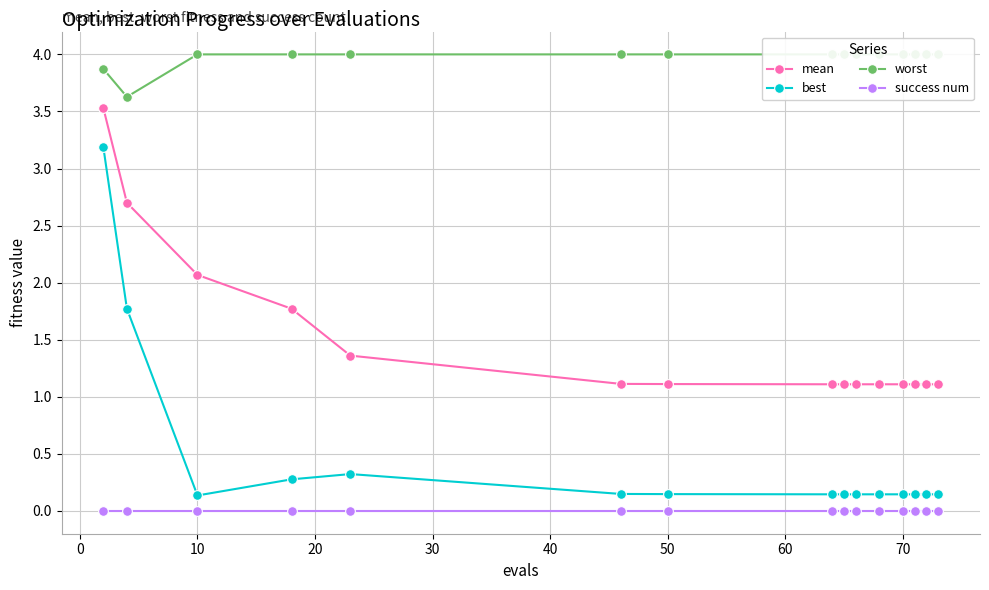

What is the difference between the maximum and minimum values in the best series?

3.0